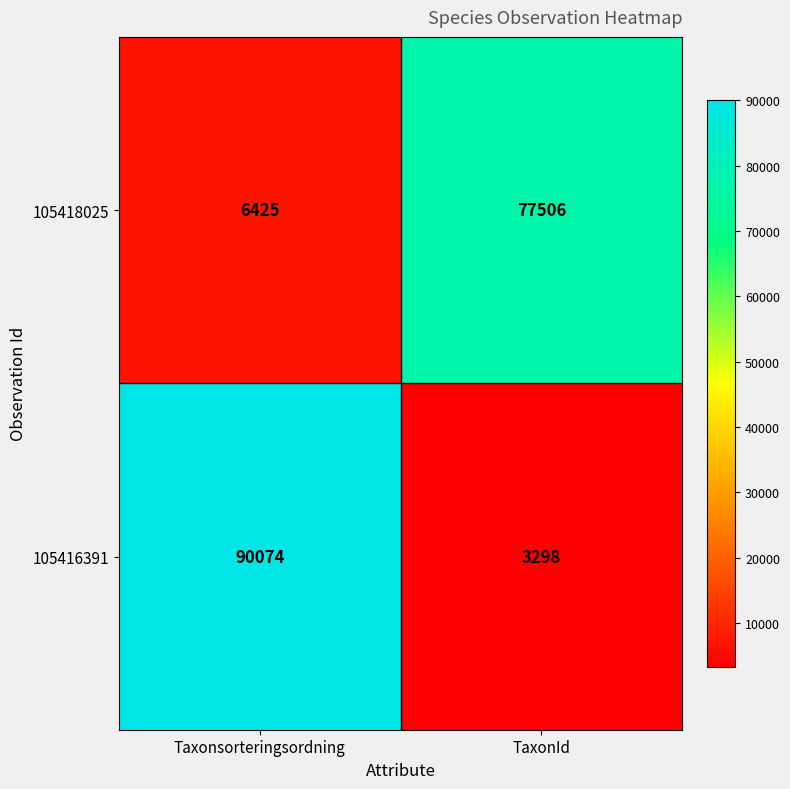

What is the total value across all series at TaxonId?

80804